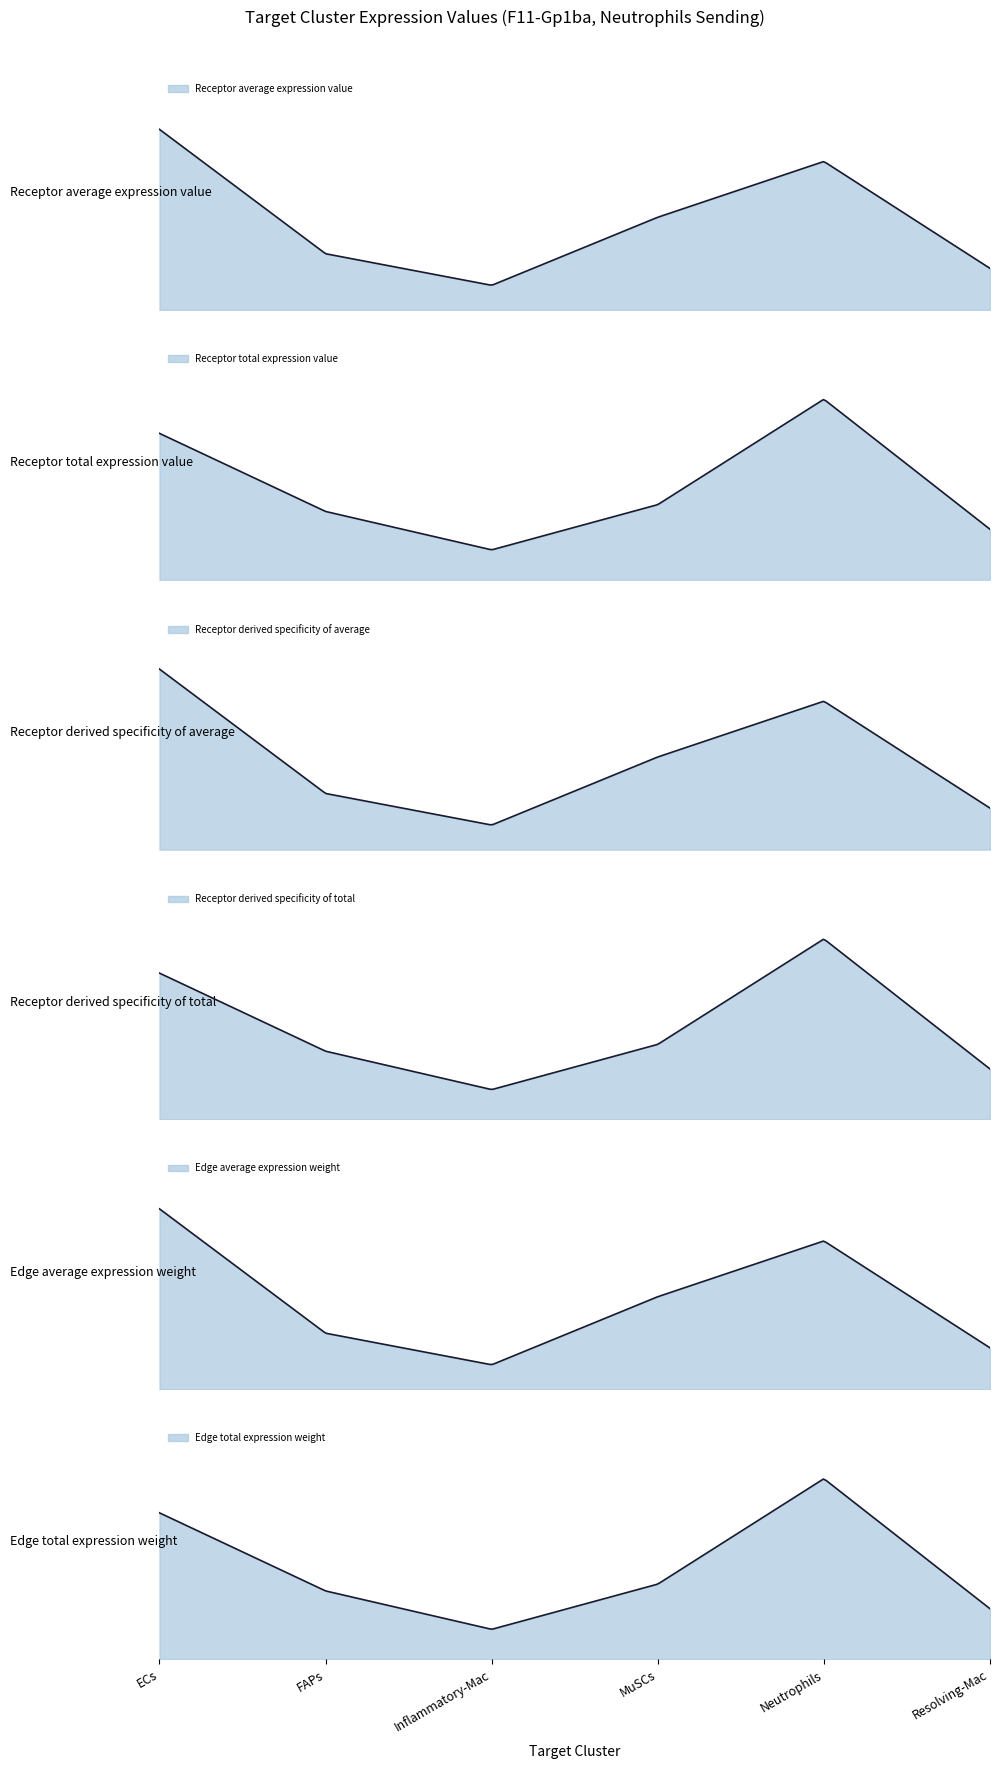

Rank the categories by Receptor total expression value value from highest to lowest.

Neutrophils, ECs, MuSCs, FAPs, Resolving-Mac, Inflammatory-Mac